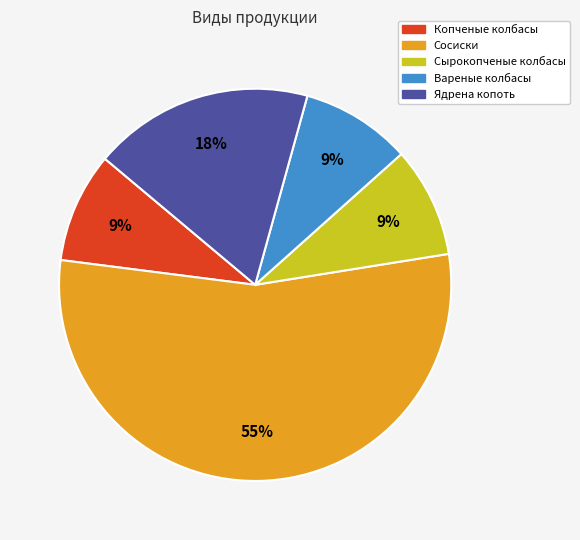

Which slice is the largest?

Сосиски